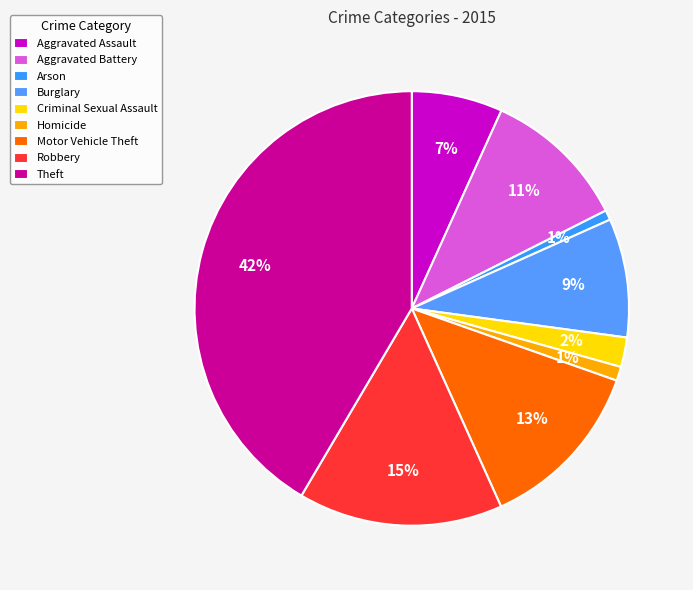

Which category has the smallest portion of the pie?

Arson